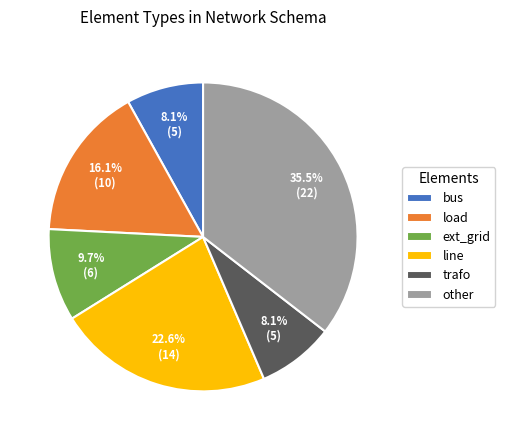

Which slice is the largest?

other